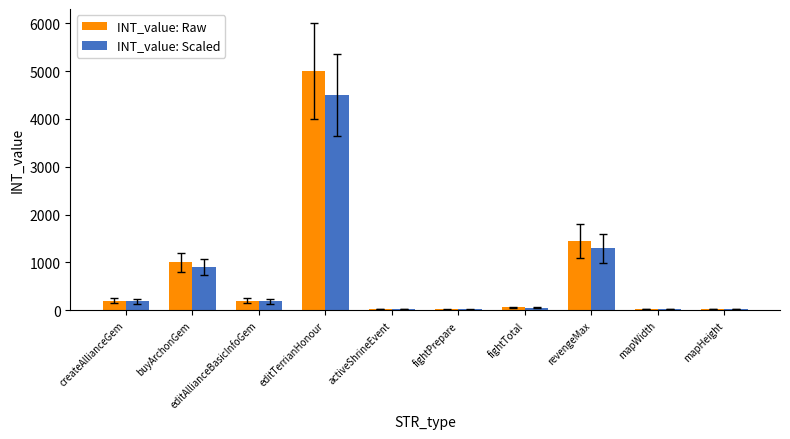

What is the sum of the INT_value: Scaled values at editTerrianHonour and revengeMax?

5796.0